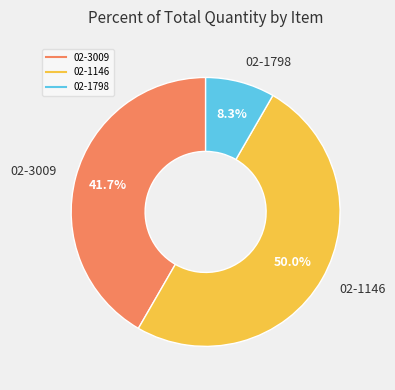

What is the ratio of the value at 02-3009 to the value at 02-1146?

0.8